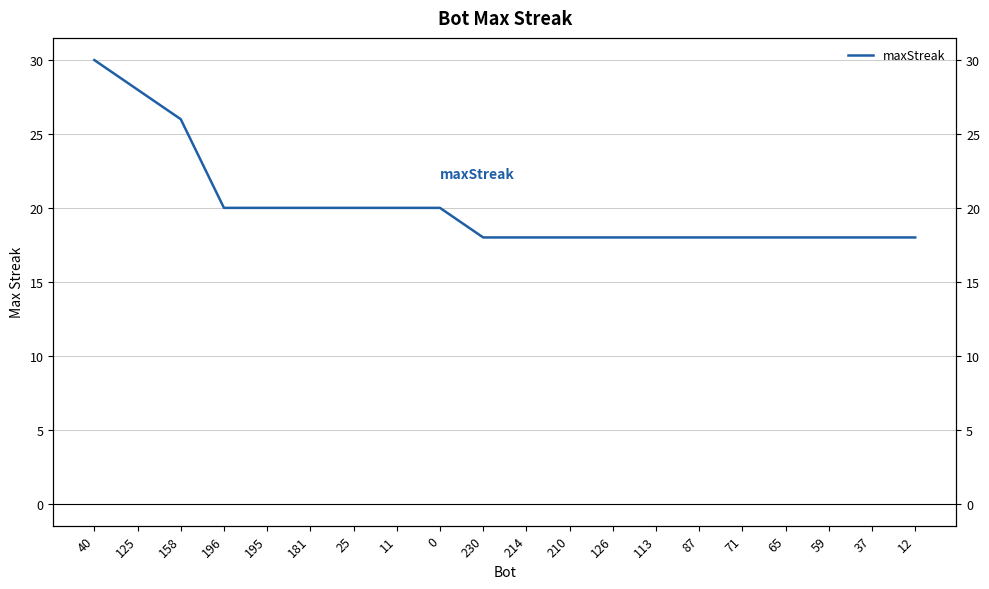

What is the minimum value shown in the chart?

18